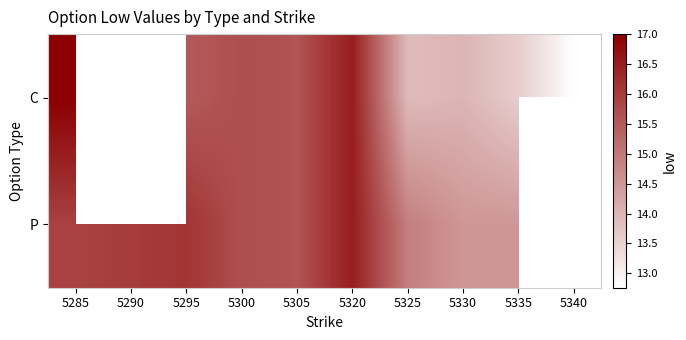

Read the P value at 5325.

14.9